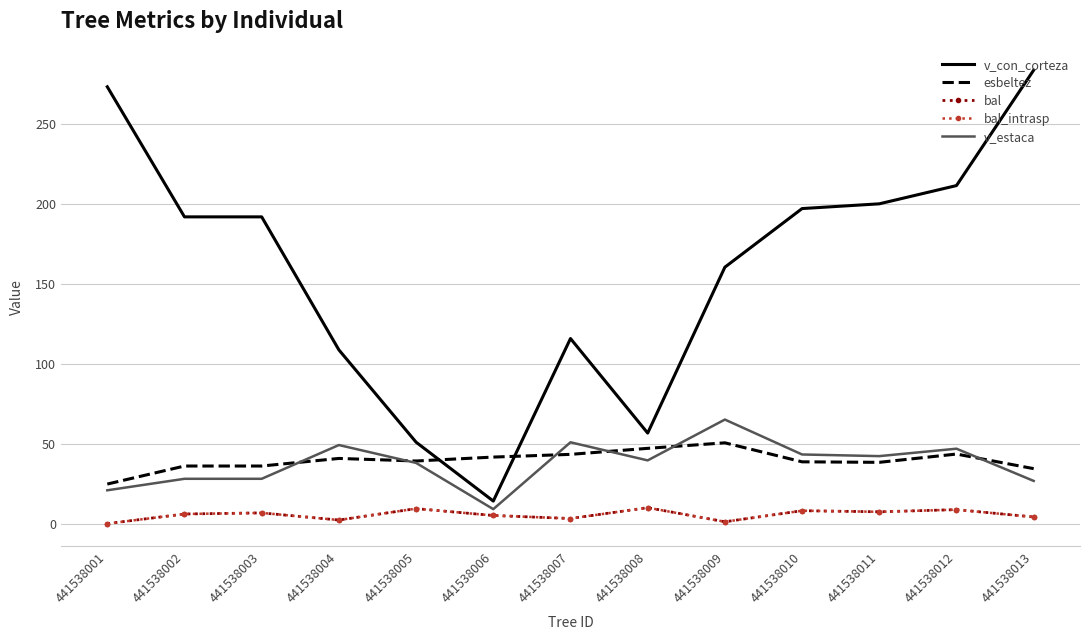

Which series has the largest total across all categories?

v_con_corteza